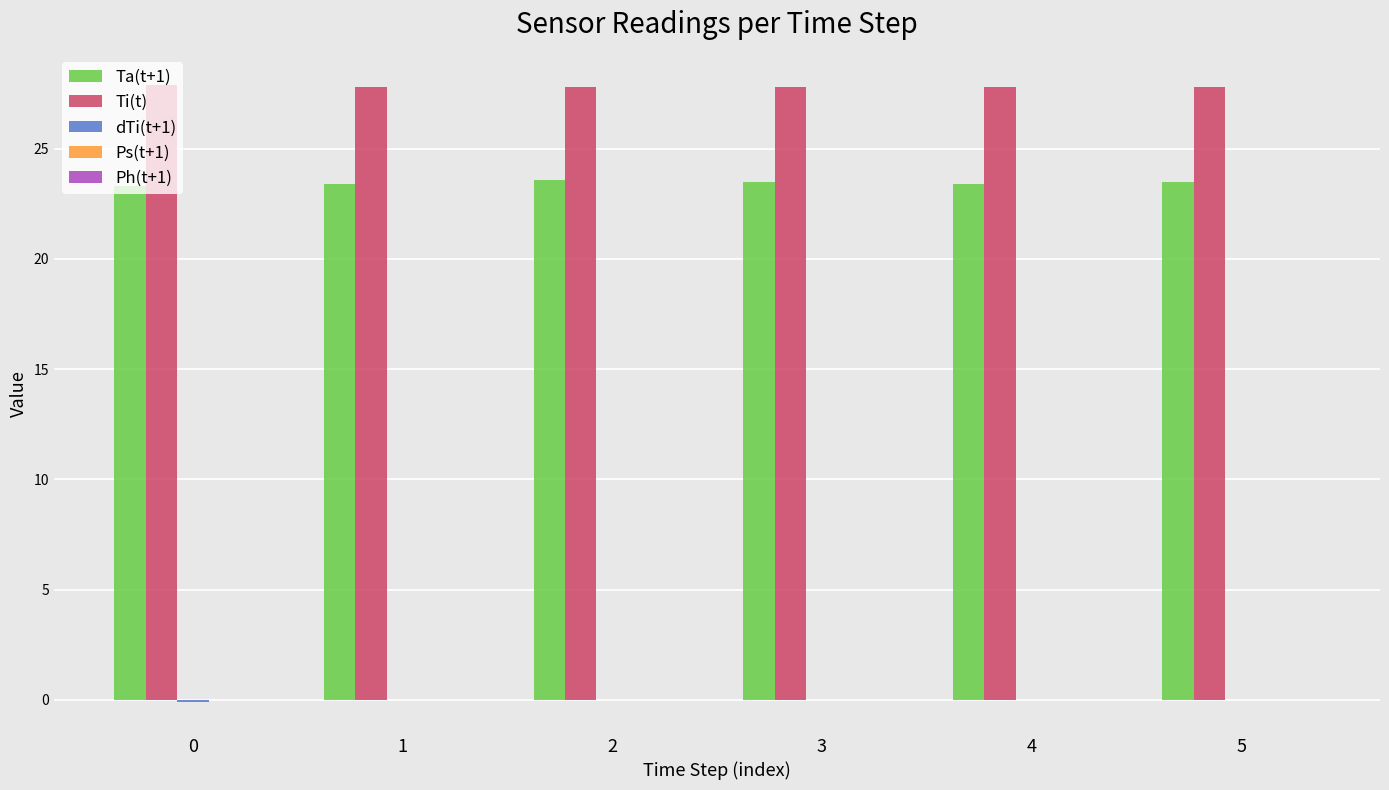

How many data points does each series have?

6